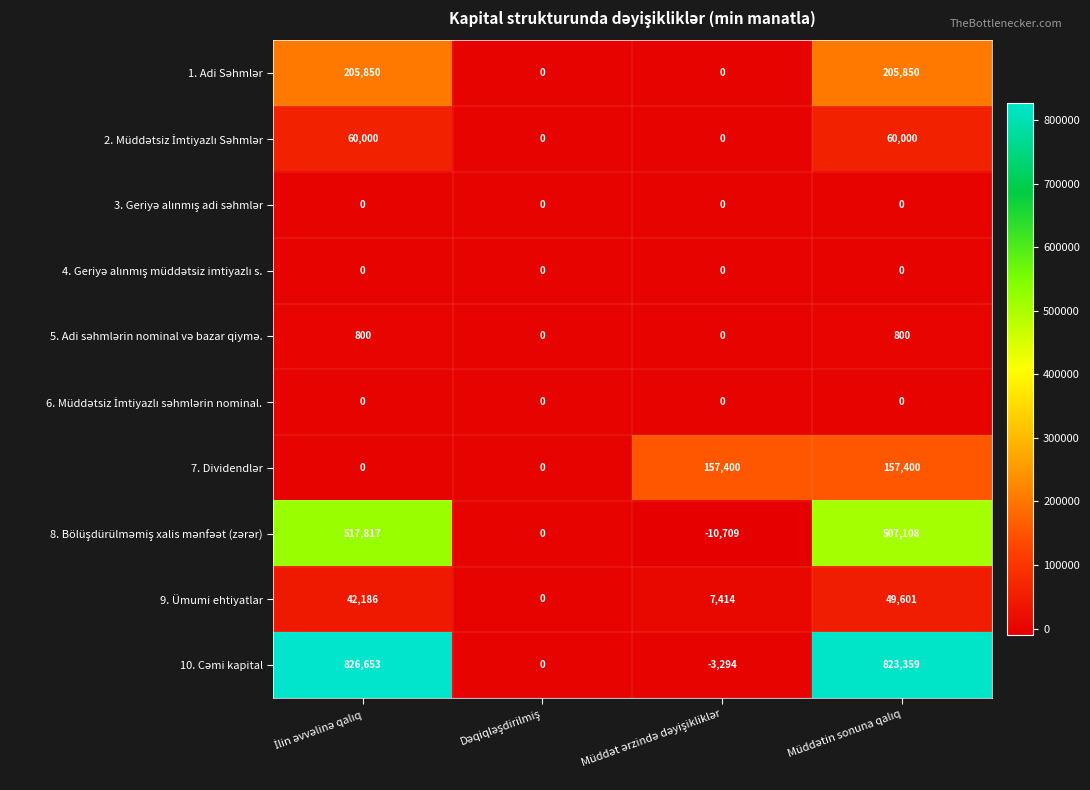

What is the maximum value shown in the chart?

826653